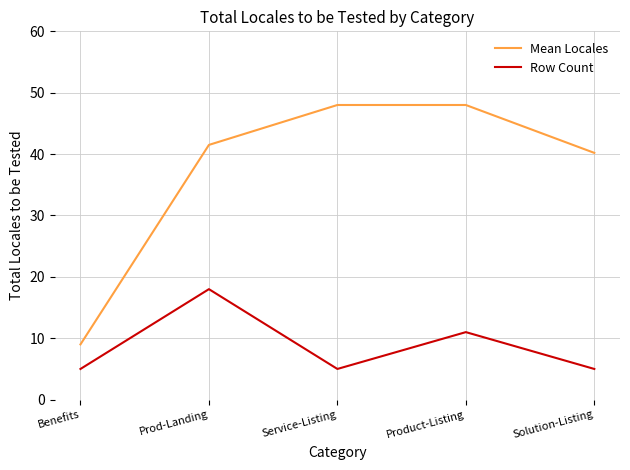

Is this an area chart (filled region under the line)?

No